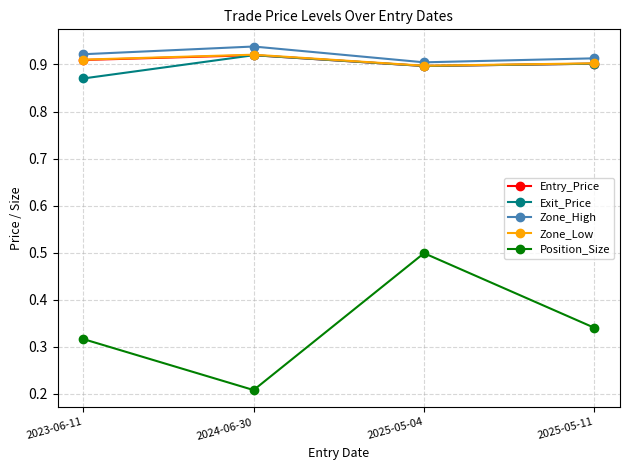

The Exit_Price series shows 0.9 at 2025-05-04. True or false?

True